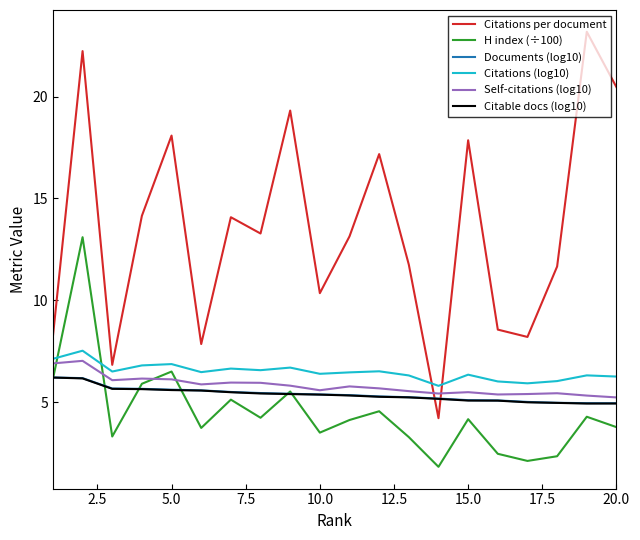

Is this an area chart (filled region under the line)?

No